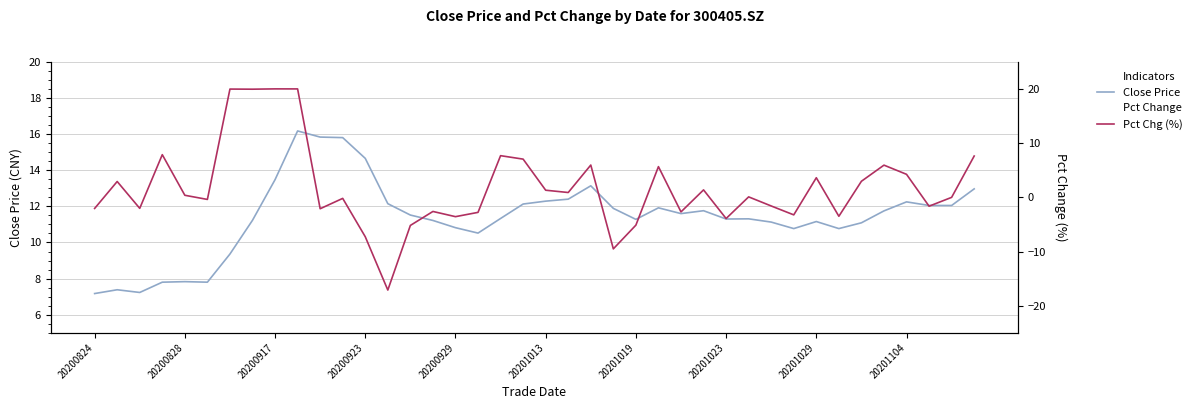

Does the chart display data point markers on the line(s)?

No